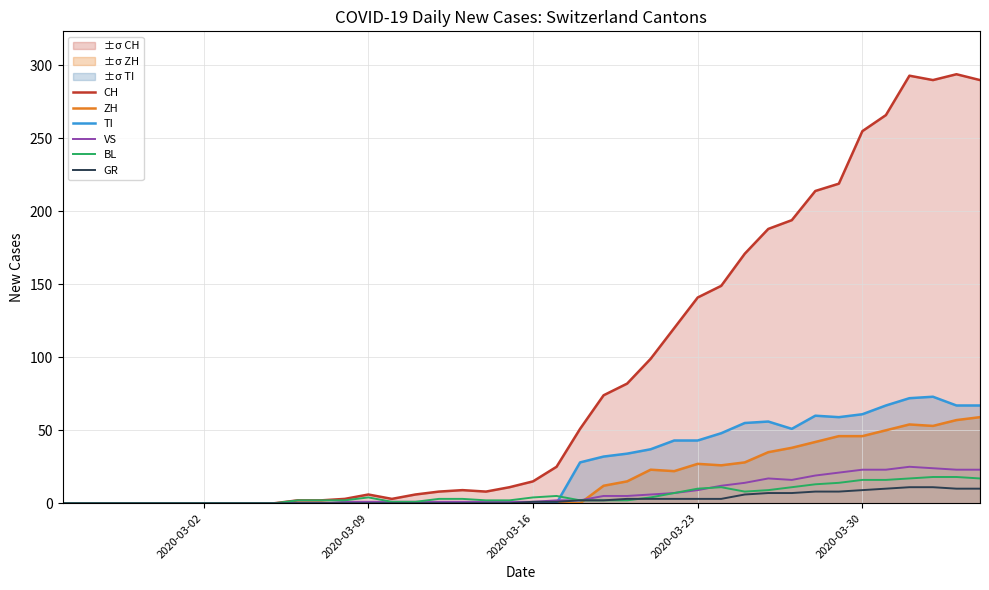

What is the highest value of the GR series?

11